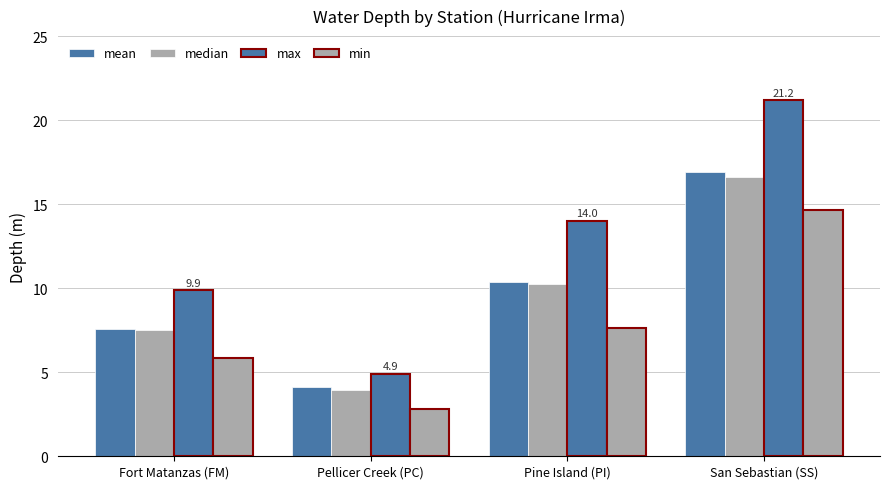

What is the difference between the maximum and minimum values in the min series?

11.8